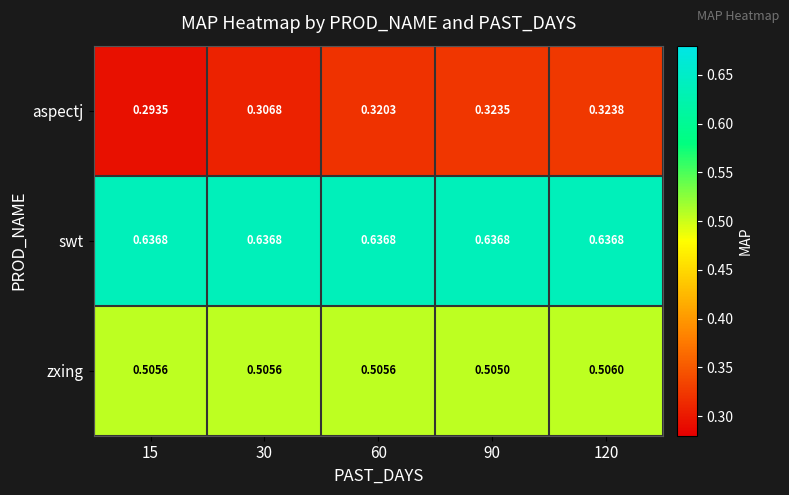

Which series has the largest range (max minus min)?

aspectj